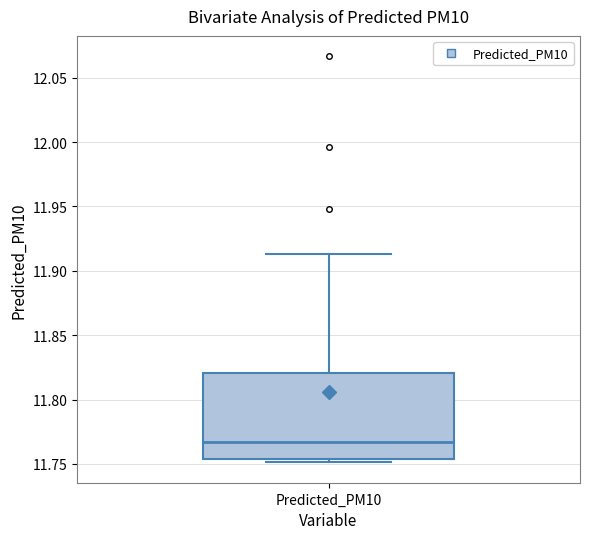

Transcribe this box plot: give where the median line is, the range the box spans, and where the two whiskers end, as read against the y-axis. The values are not printed on the chart, so give them approximately, as read against the axis.

median 11.765, box 11.755 to 11.820, whiskers 11.750 to 11.915